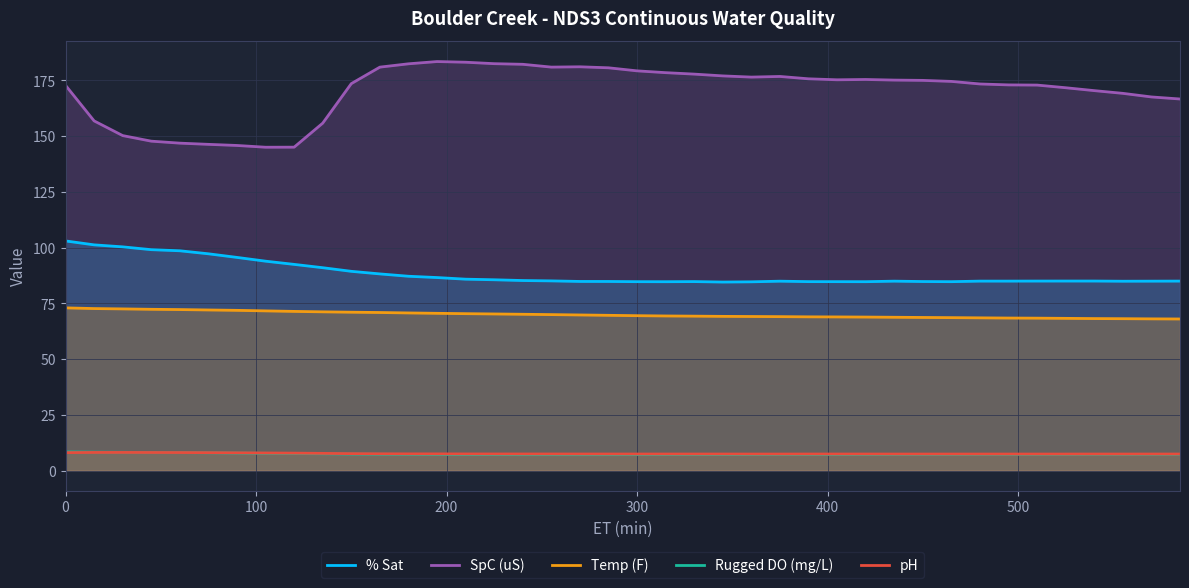

How many lines are shown in the chart?

5